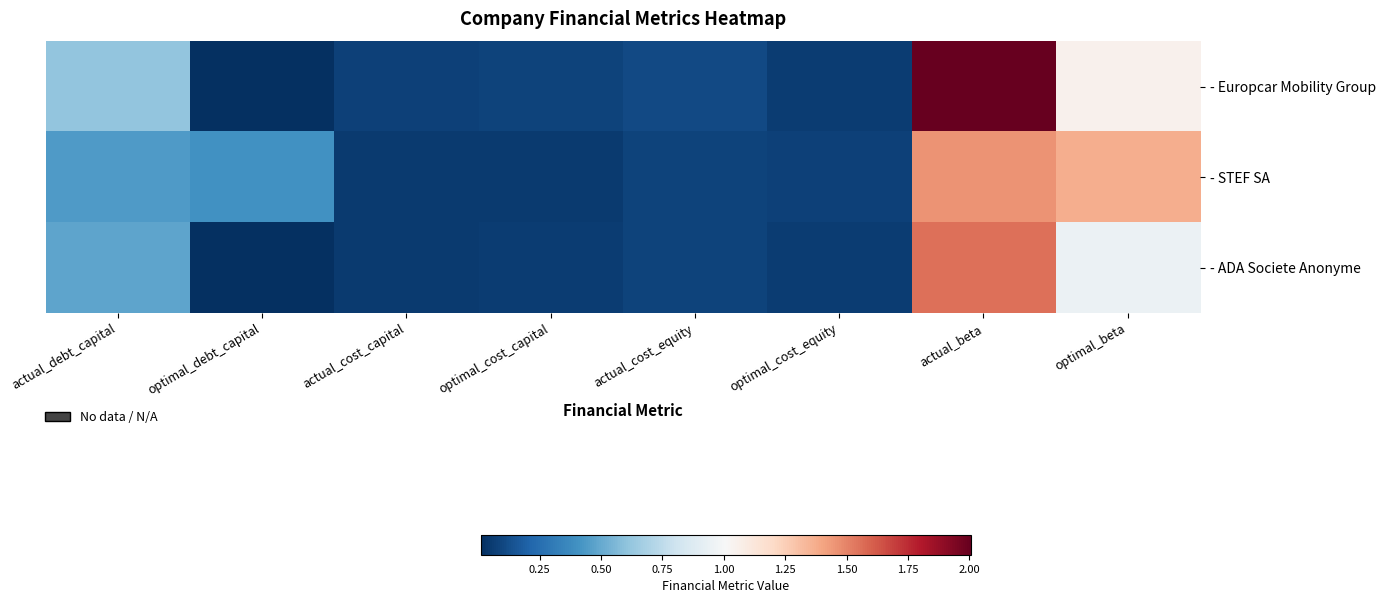

Count the number of categories in the chart.

8